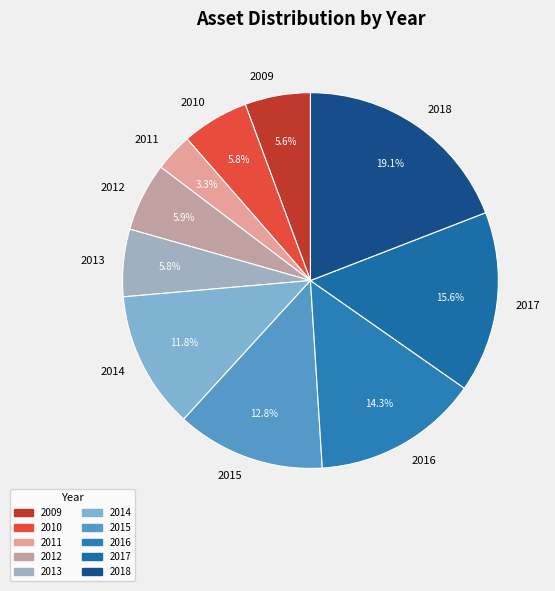

What percentage is the 2011 slice, to the nearest percent?

3%